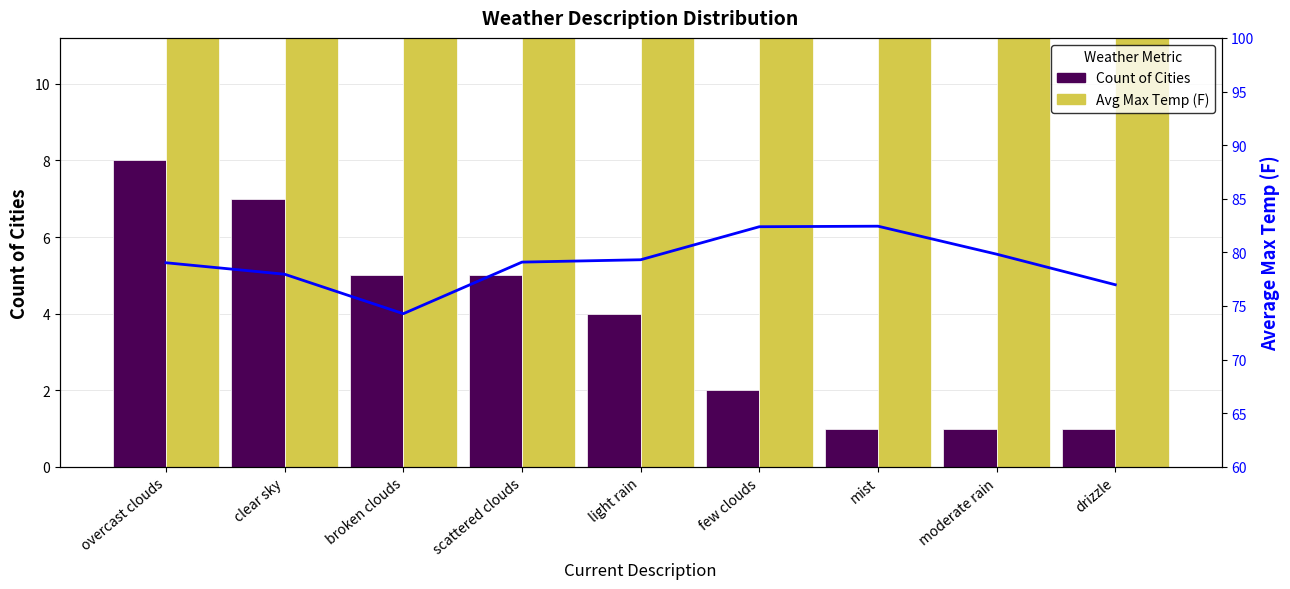

At which label does Count of Cities first exceed 4?

overcast clouds